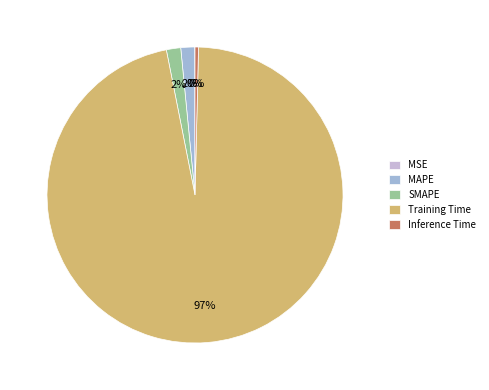

Combined, do SMAPE and MAPE account for over 50%?

No